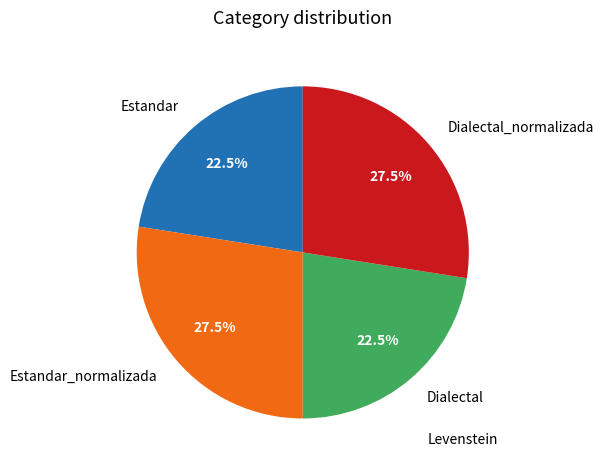

Between Estandar and Estandar_normalizada, which is larger?

Estandar_normalizada